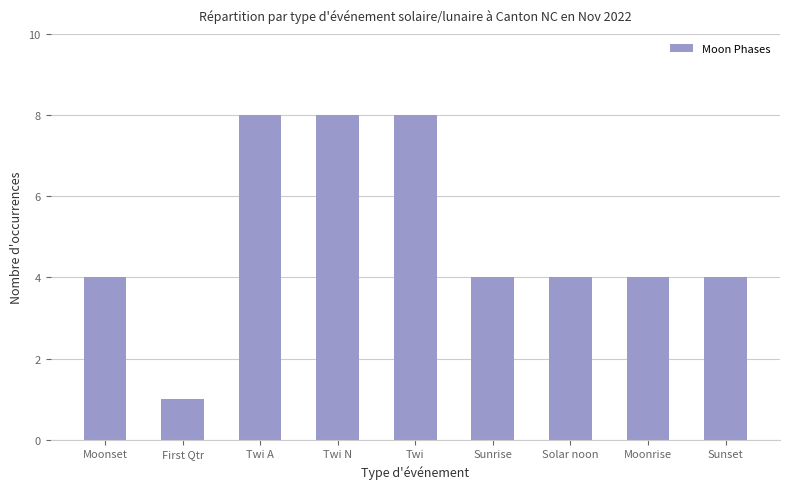

What is the maximum value shown in the chart?

8